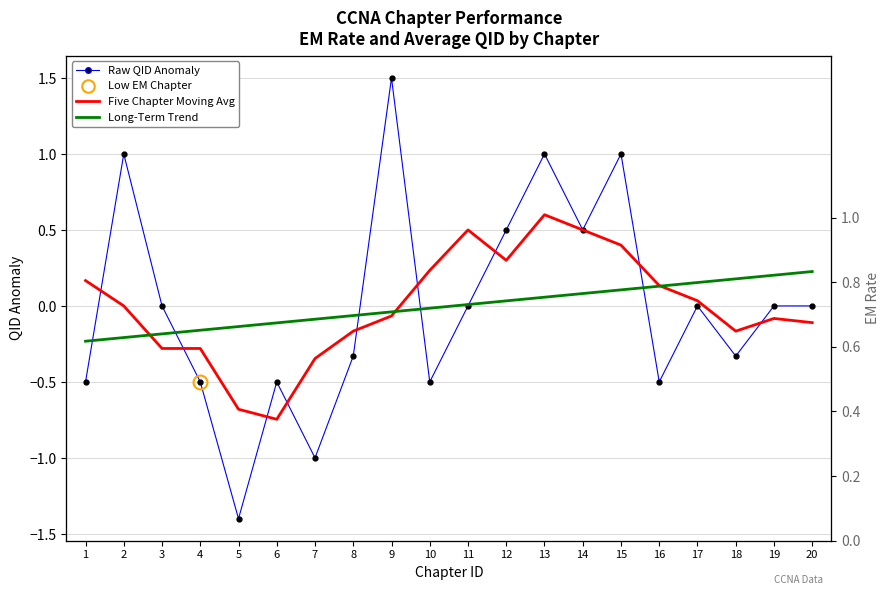

What is the lowest value of the Raw QID Anomaly series?

-1.4